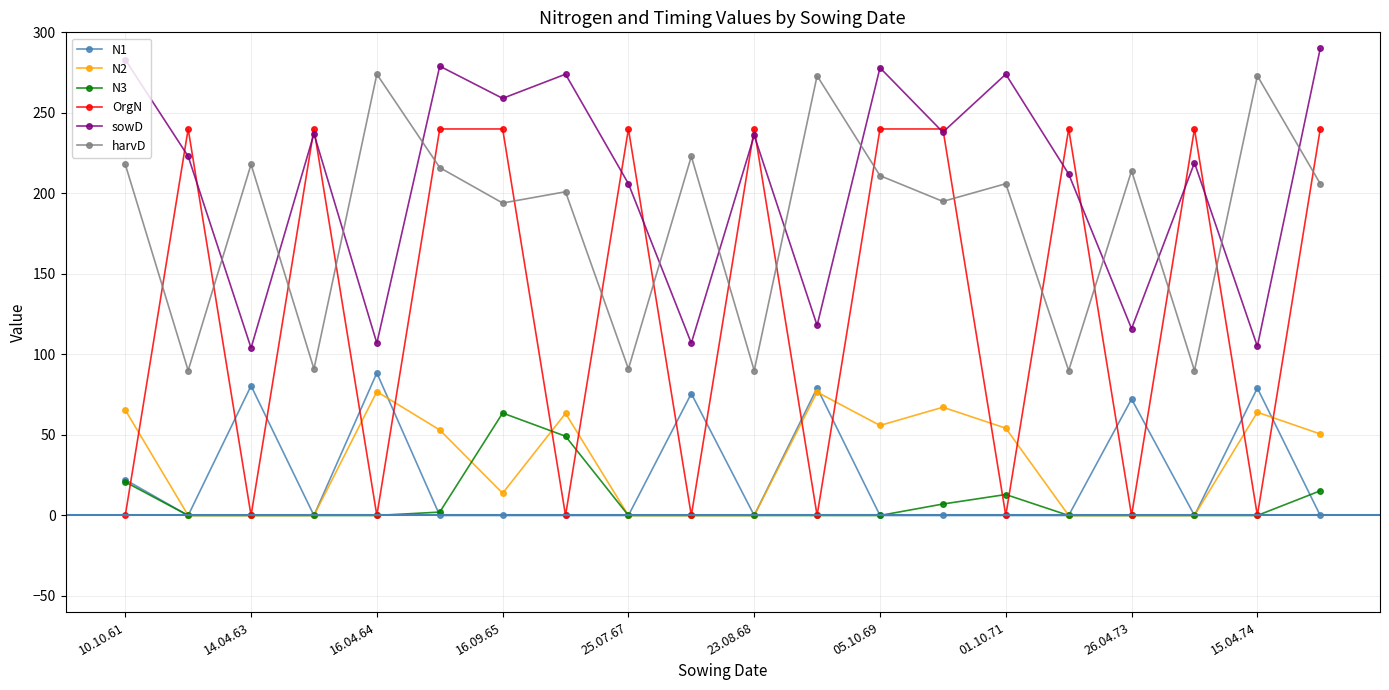

At how many categories does at least one series exceed 14?

20